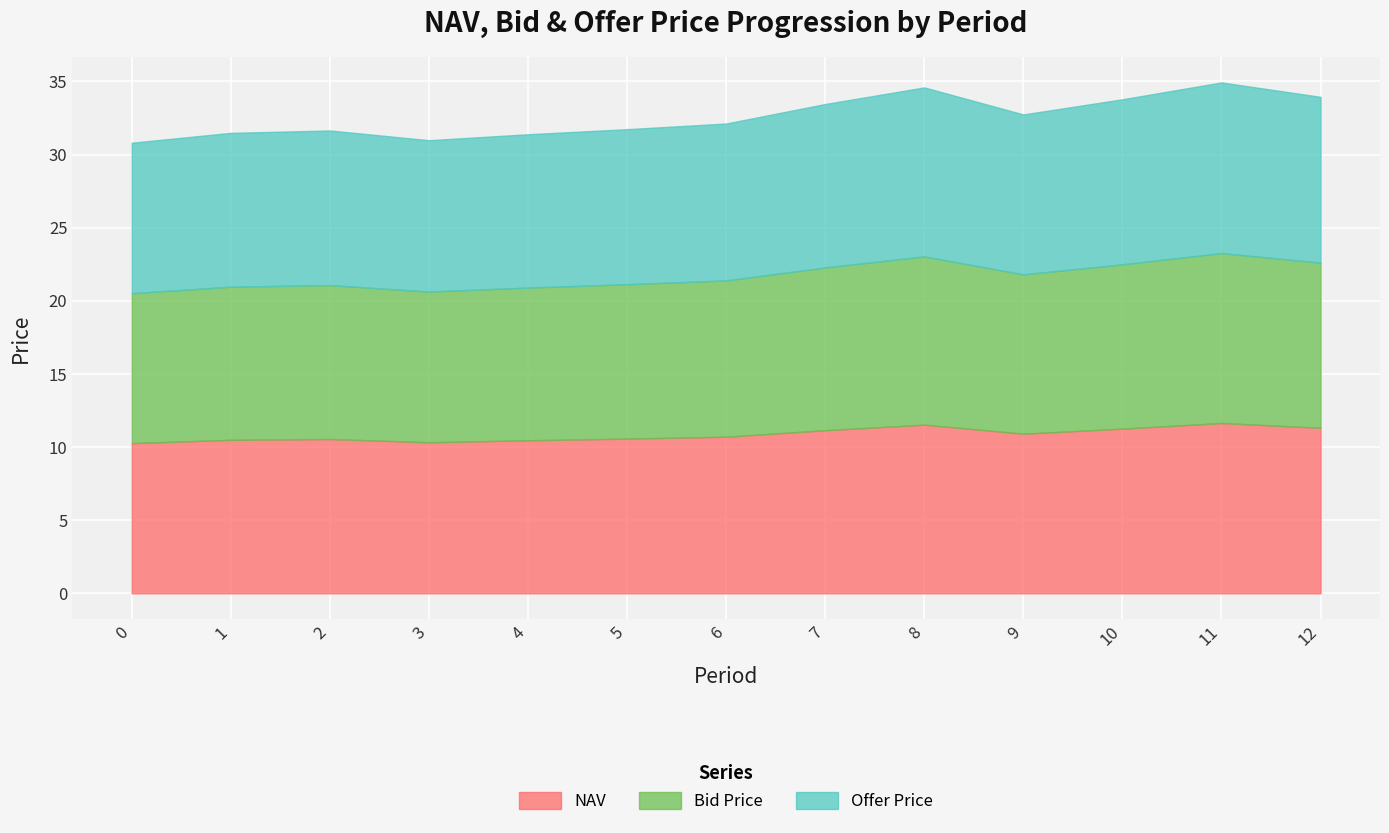

Rank the series at 7 from highest to lowest value.

Offer Price, NAV, Bid Price